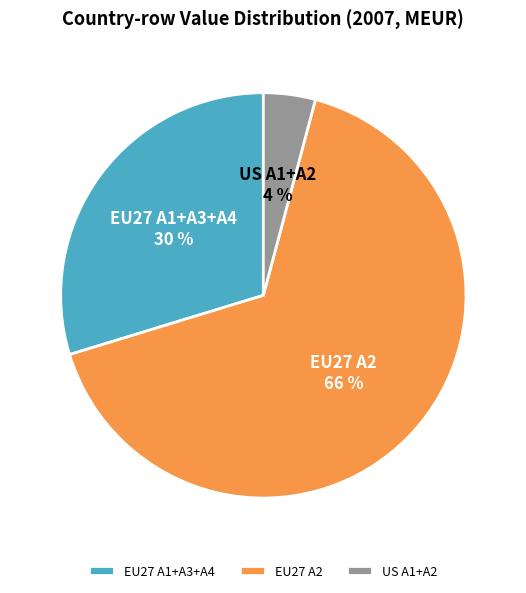

To the nearest percent, what is the difference between the largest and smallest slice percentages?

62%